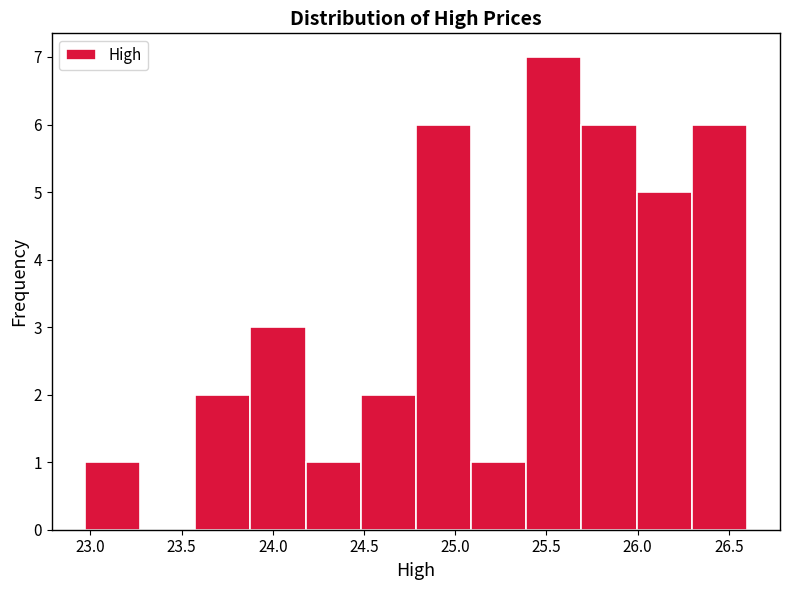

Over which range of the x-axis is the bar tallest?

25.40 to 25.70